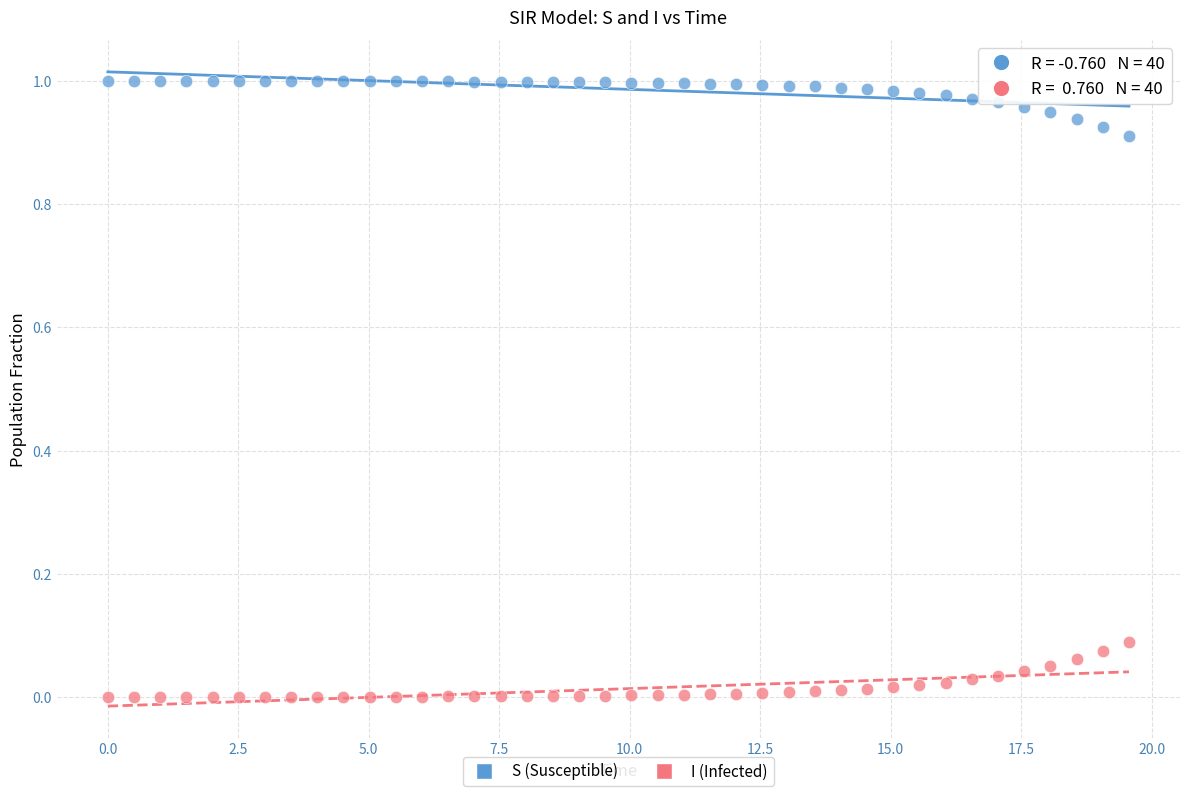

What are all the series names shown in the legend?

S (Susceptible), I (Infected)